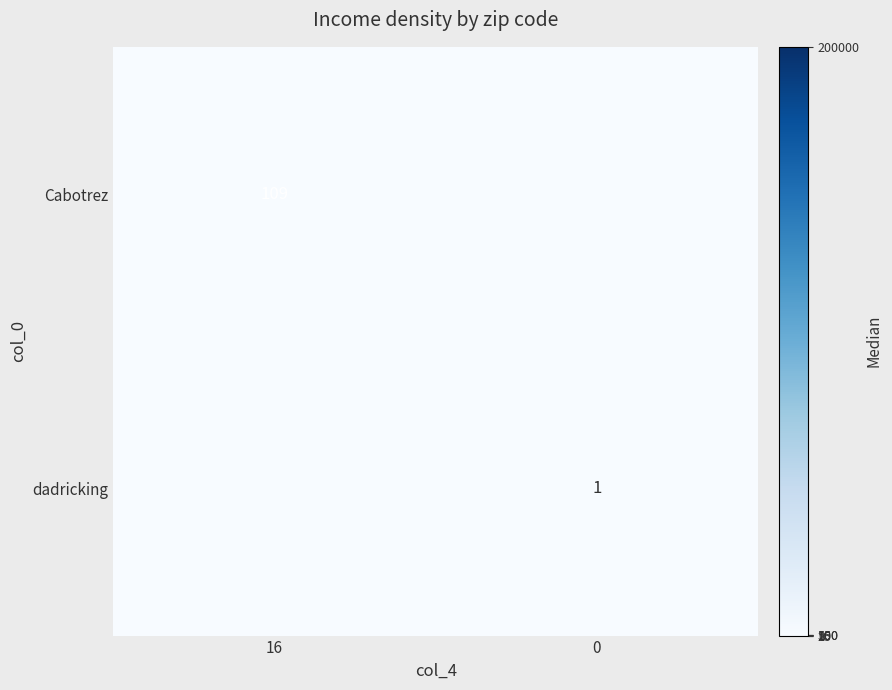

The value of dadricking at 0 is 0. True or false?

False